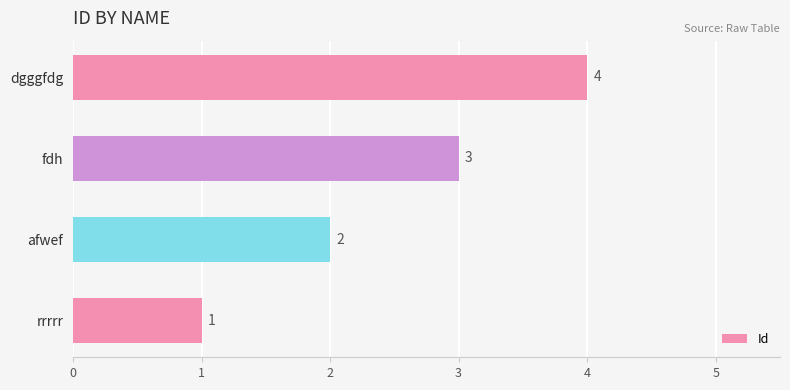

True or false: the data shows 1 at dgggfdg.

False